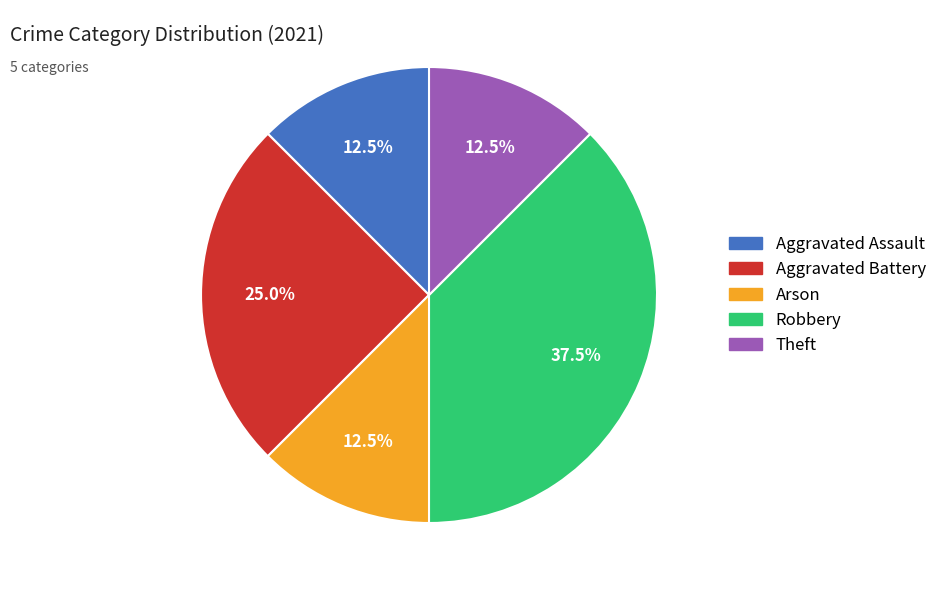

To the nearest percent, what is the combined percentage of Arson and Theft?

25%